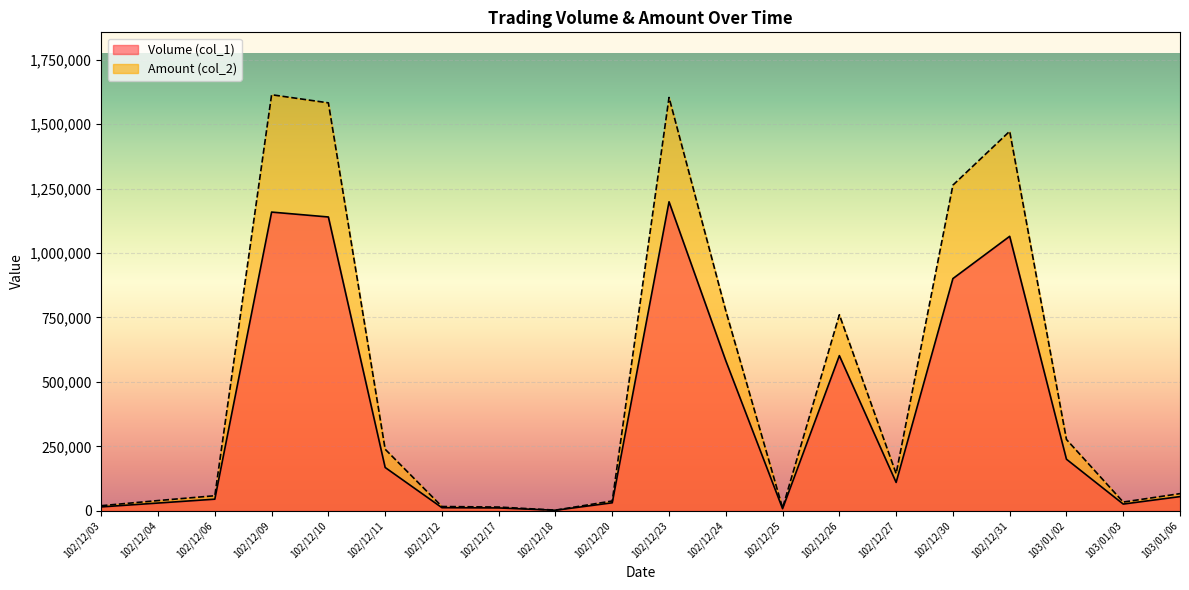

True or false: Volume (col_1) has a value of 939 at 102/12/18.

False